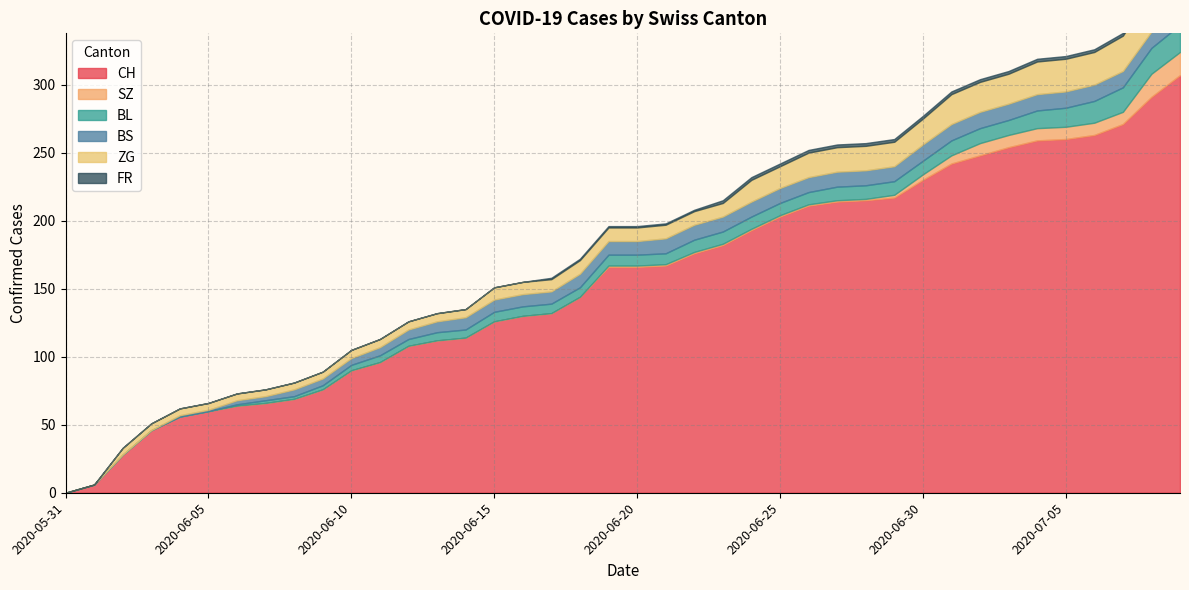

True or false: BL and CH cross at least once.

False